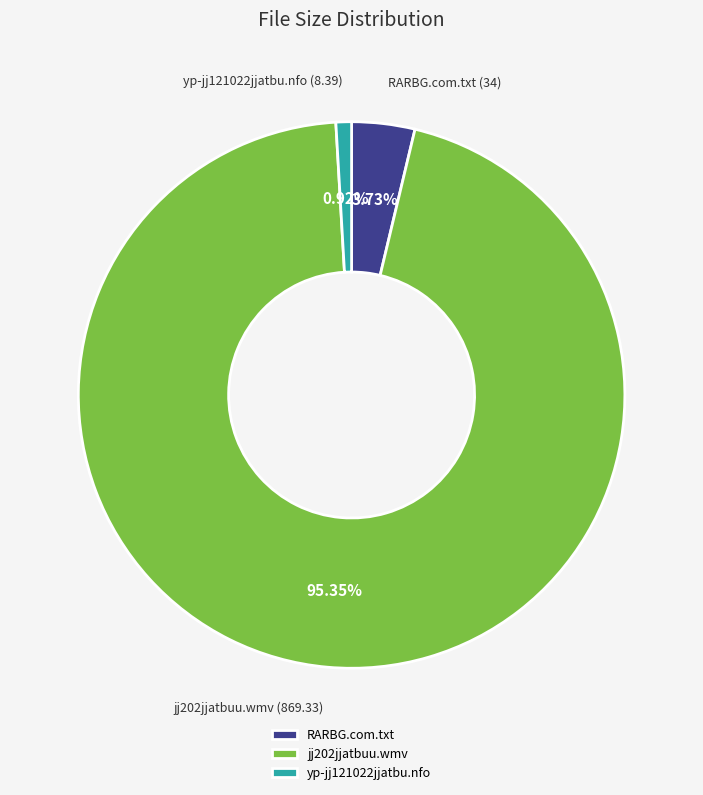

What is the total percentage of jj202jjatbuu.wmv and yp-jj121022jjatbu.nfo?

96.3%